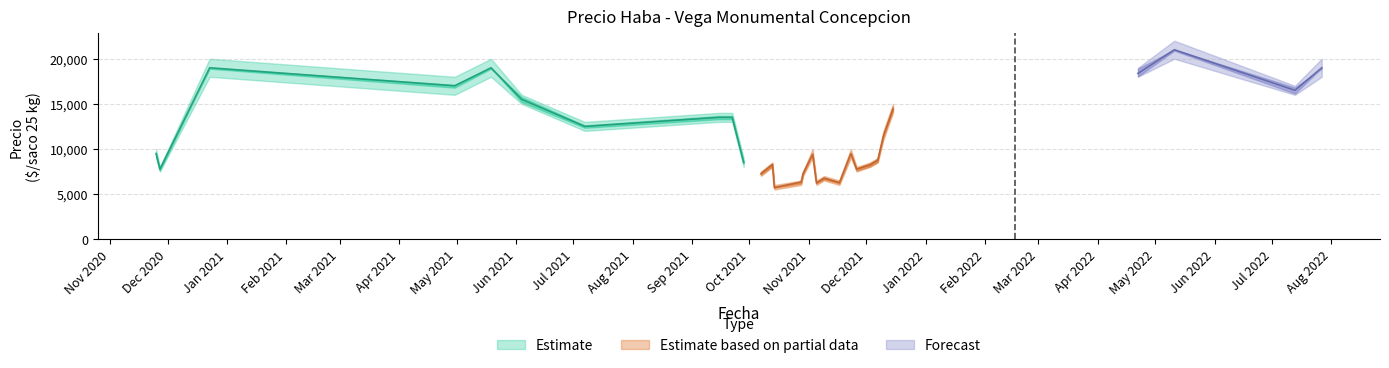

What is the spread (max minus min) of values at 2022-07-27?

2000